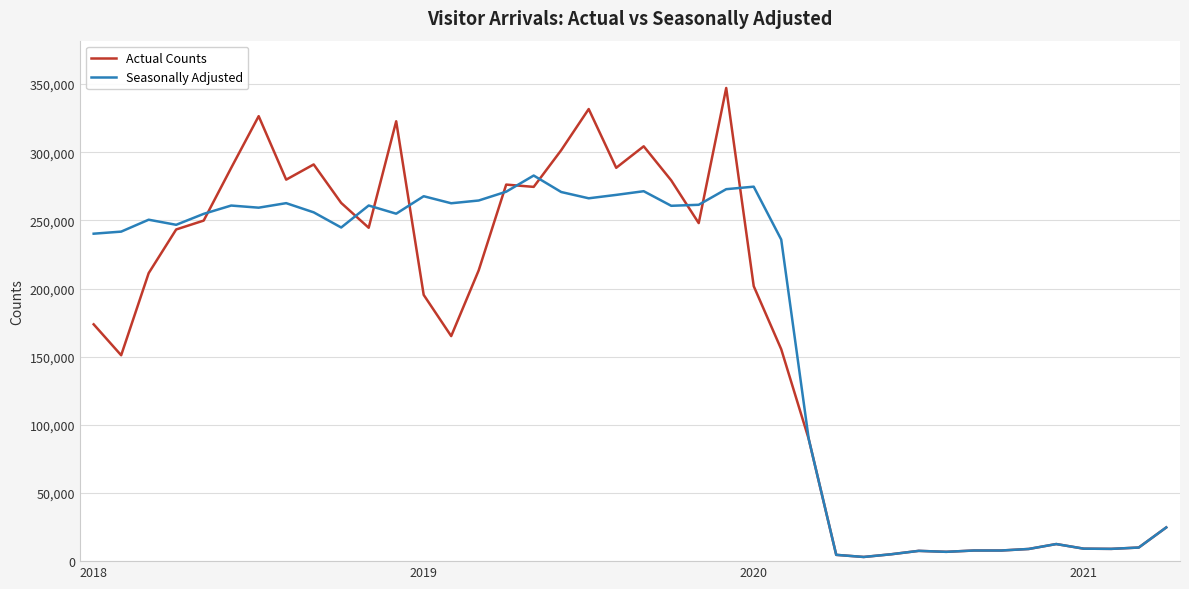

List the series in order of their peak value, lowest first.

Seasonally Adjusted, Actual Counts